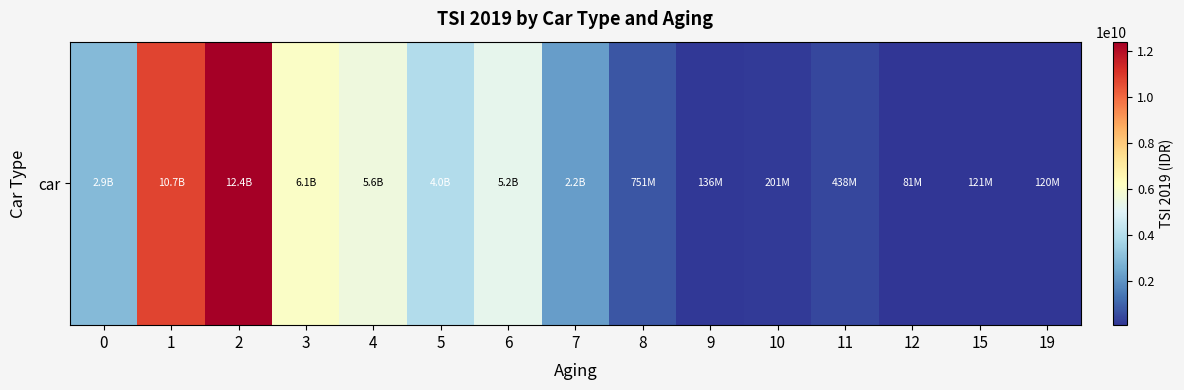

Reading left to right, list all the values displayed in this chart.

0=2933910000.0	1=10734062773.0	2=12384574020.9	3=6077185000.0	4=5598077778.0	5=3960970321.3	6=5241860448.0	7=2218875170.8	8=750500340.9	9=136000000.0	10=201000000.0	11=438000000.0	12=81000000.0	15=120750000.0	19=120000000.0